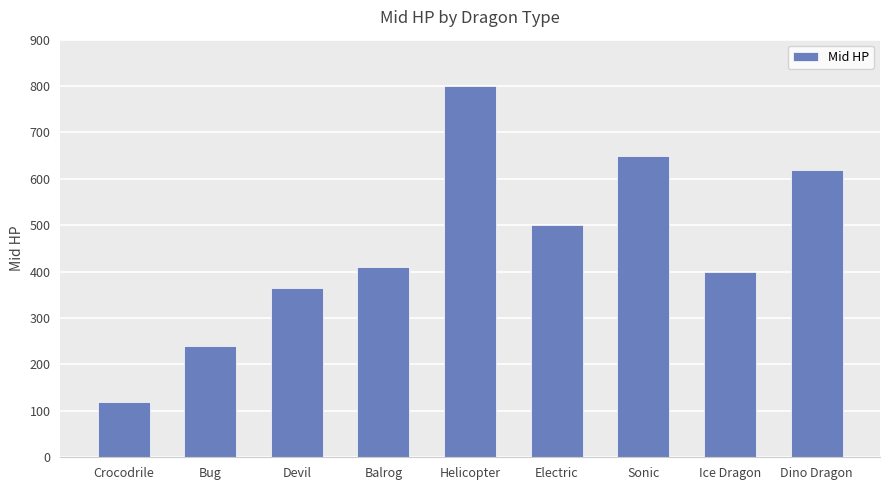

What is the smallest value displayed?

120